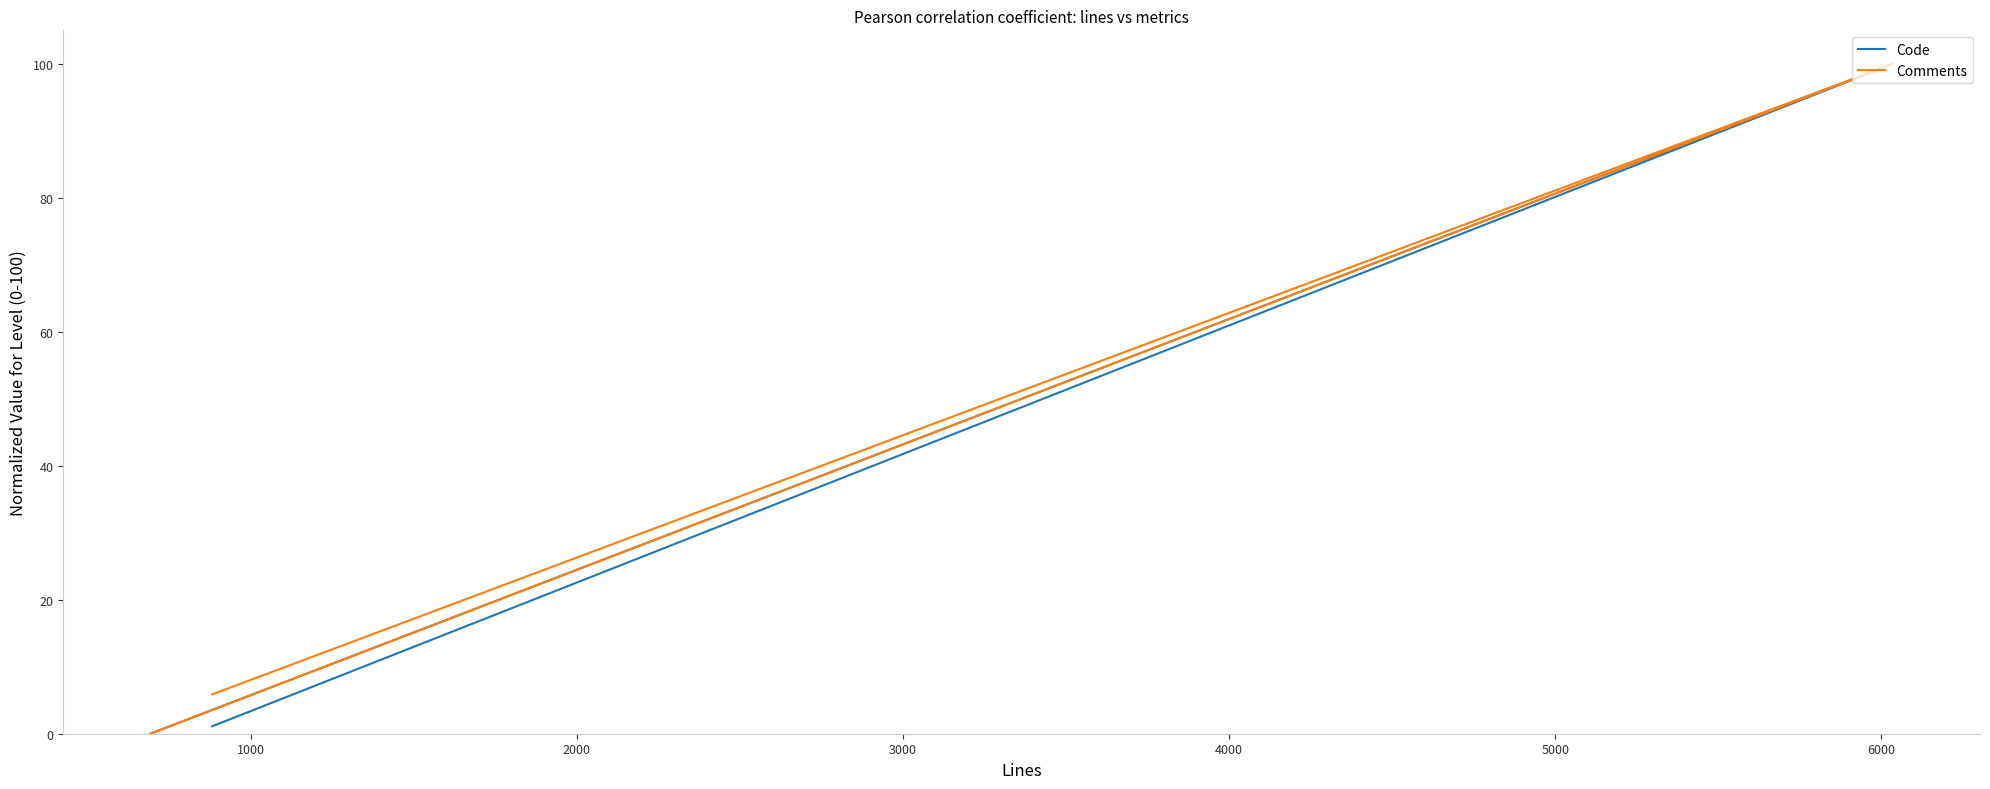

Does the chart display data point markers on the line(s)?

No